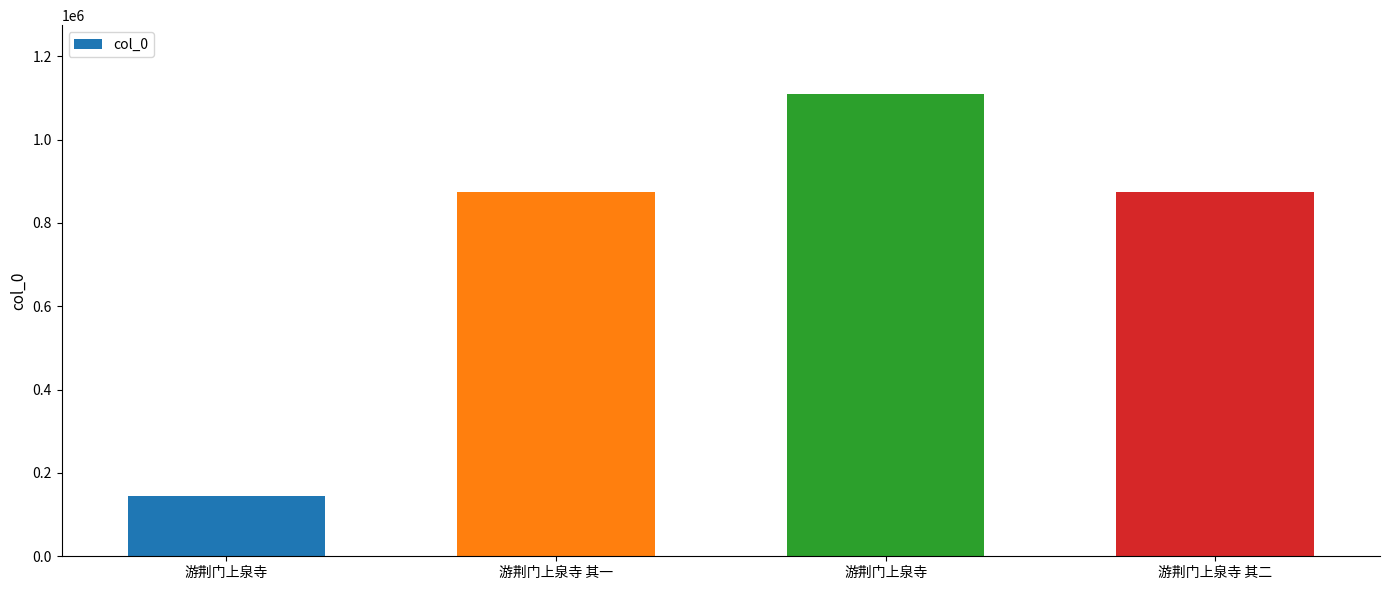

How many values are below 873988?

2